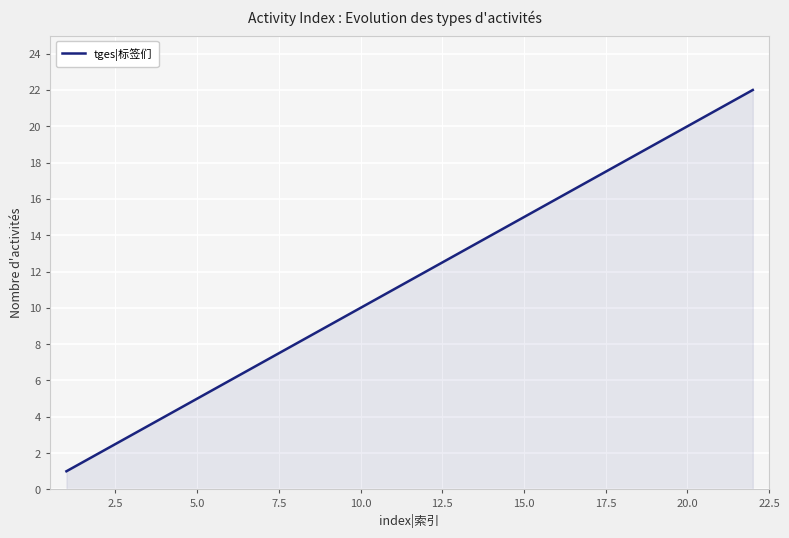

What is the difference between the maximum and minimum values?

21